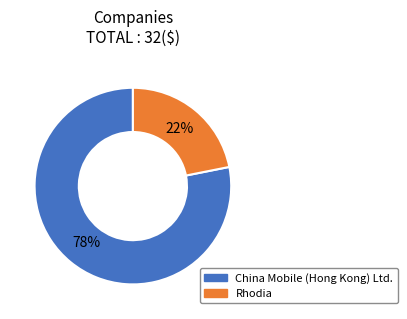

To the nearest percent, what is the combined percentage of China Mobile (Hong Kong) Ltd. and Rhodia?

100%